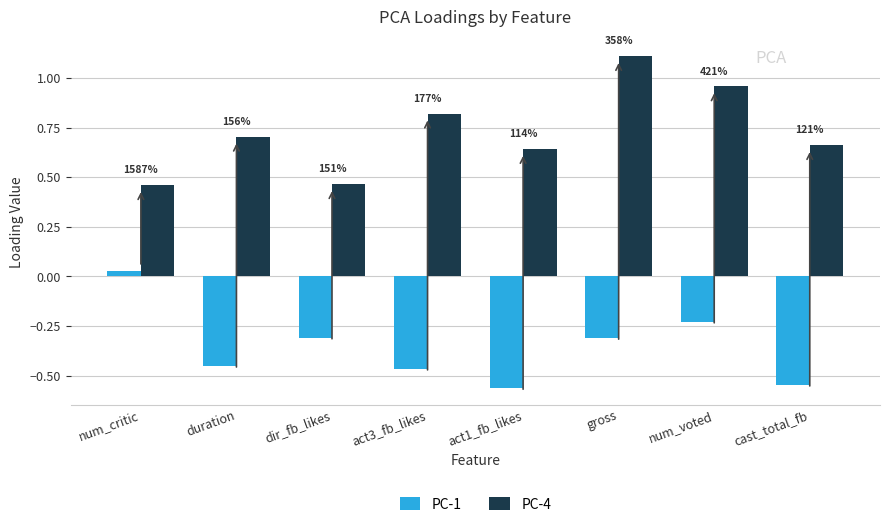

Is it true that PC-4 equals 1.1 at gross?

True